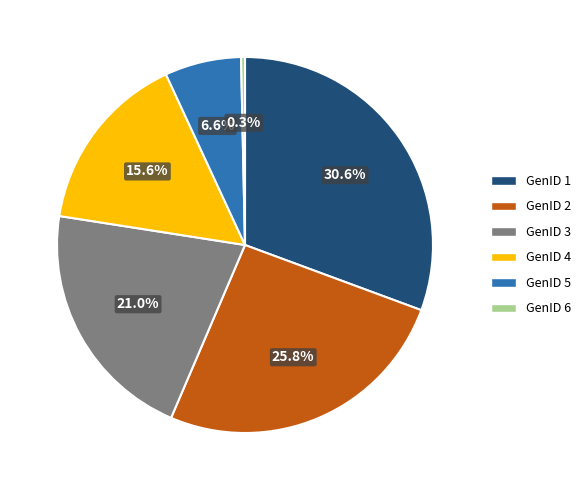

Is it true that GenID 2 is 20% of the pie?

False